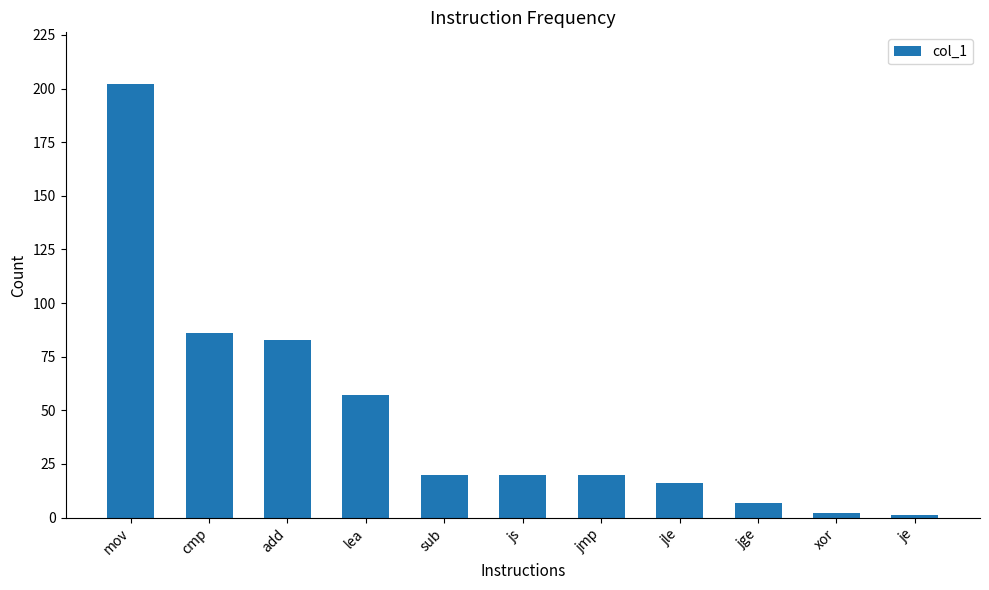

How many bars are there in total?

11